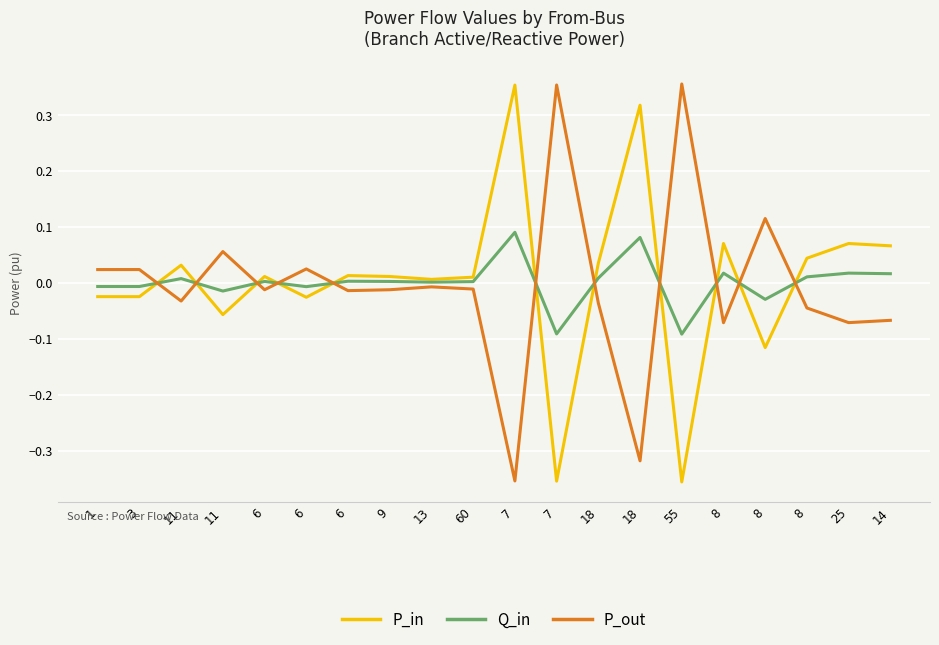

Reading left to right, list all the values displayed in this chart.

P_in: 1=-0.0	3=-0.0	11=0.0	11=-0.1	6=0.0	6=-0.0	6=0.0	9=0.0	13=0.0	60=0.0	7=0.4	7=-0.4	18=0.0	18=0.3	55=-0.4	8=0.1	8=-0.1	8=0.0	25=0.1	14=0.1
Q_in: 1=-0.0	3=-0.0	11=0.0	11=-0.0	6=0.0	6=-0.0	6=0.0	9=0.0	13=0.0	60=0.0	7=0.1	7=-0.1	18=0.0	18=0.1	55=-0.1	8=0.0	8=-0.0	8=0.0	25=0.0	14=0.0
P_out: 1=0.0	3=0.0	11=-0.0	11=0.1	6=-0.0	6=0.0	6=-0.0	9=-0.0	13=-0.0	60=-0.0	7=-0.4	7=0.4	18=-0.0	18=-0.3	55=0.4	8=-0.1	8=0.1	8=-0.0	25=-0.1	14=-0.1